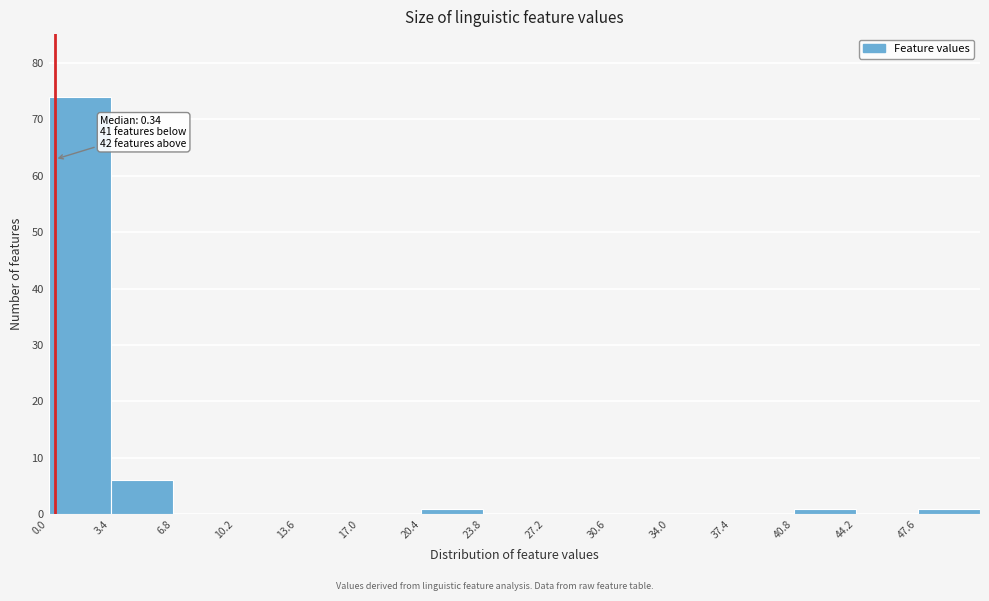

Which range on the x-axis has the tallest bar?

0.0 to 3.4